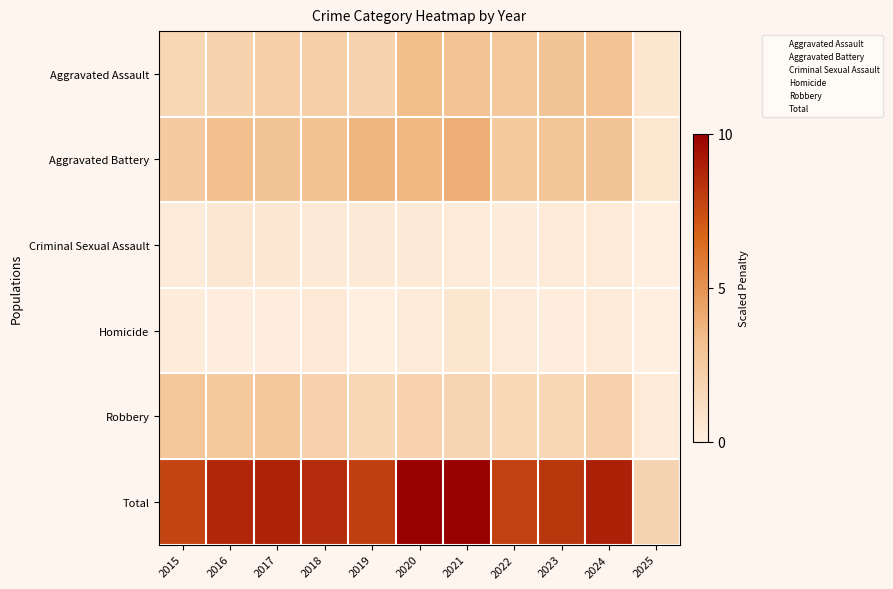

Reading right to left, transcribe all the data shown in this chart.

Aggravated Assault: 2025=0.7	2024=3.0	2023=2.9	2022=2.7	2021=3.0	2020=3.4	2019=2.0	2018=2.3	2017=2.3	2016=2.0	2015=1.7
Aggravated Battery: 2025=0.6	2024=3.0	2023=2.9	2022=2.6	2021=4.0	2020=3.6	2019=3.7	2018=3.1	2017=3.0	2016=3.2	2015=2.5
Criminal Sexual Assault: 2025=0.0	2024=0.3	2023=0.3	2022=0.3	2021=0.3	2020=0.4	2019=0.4	2018=0.4	2017=0.5	2016=0.6	2015=0.3
Homicide: 2025=0.0	2024=0.3	2023=0.2	2022=0.4	2021=0.7	2020=0.3	2019=0.0	2018=0.5	2017=0.2	2016=0.1	2015=0.2
Robbery: 2025=0.3	2024=2.1	2023=1.7	2022=1.6	2021=1.8	2020=2.0	2019=1.7	2018=2.1	2017=2.8	2016=2.6	2015=2.7
Total: 2025=1.8	2024=8.9	2023=8.2	2022=7.8	2021=10.0	2020=10.0	2019=8.0	2018=8.6	2017=8.8	2016=8.7	2015=7.7